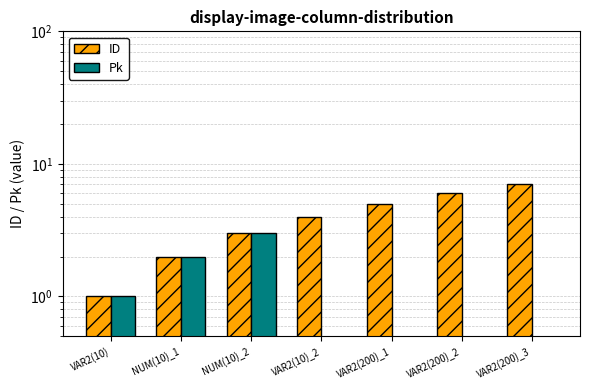

What is the minimum value for ID?

1